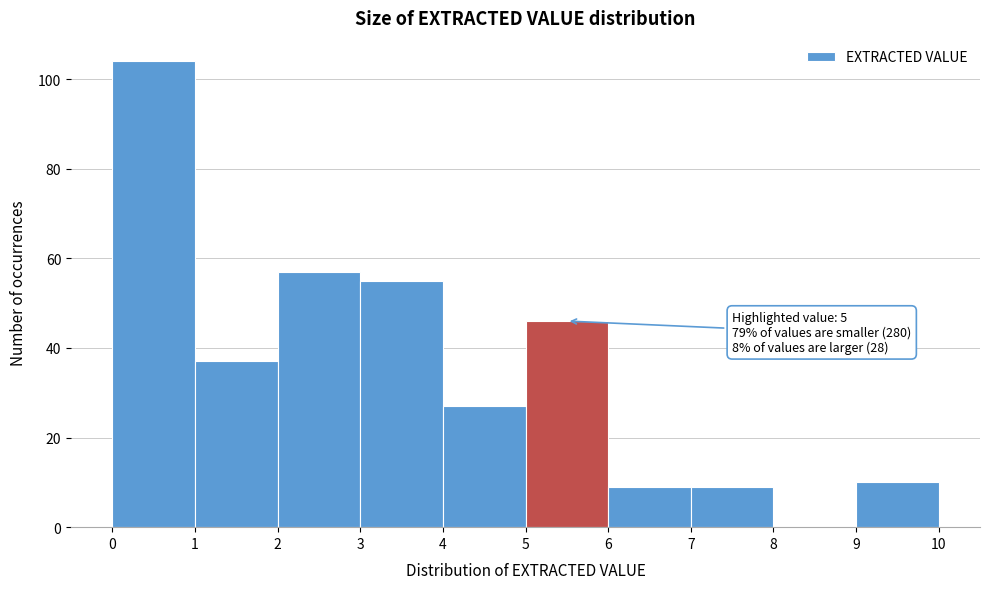

Over which range of the x-axis is the bar tallest?

0 to 1